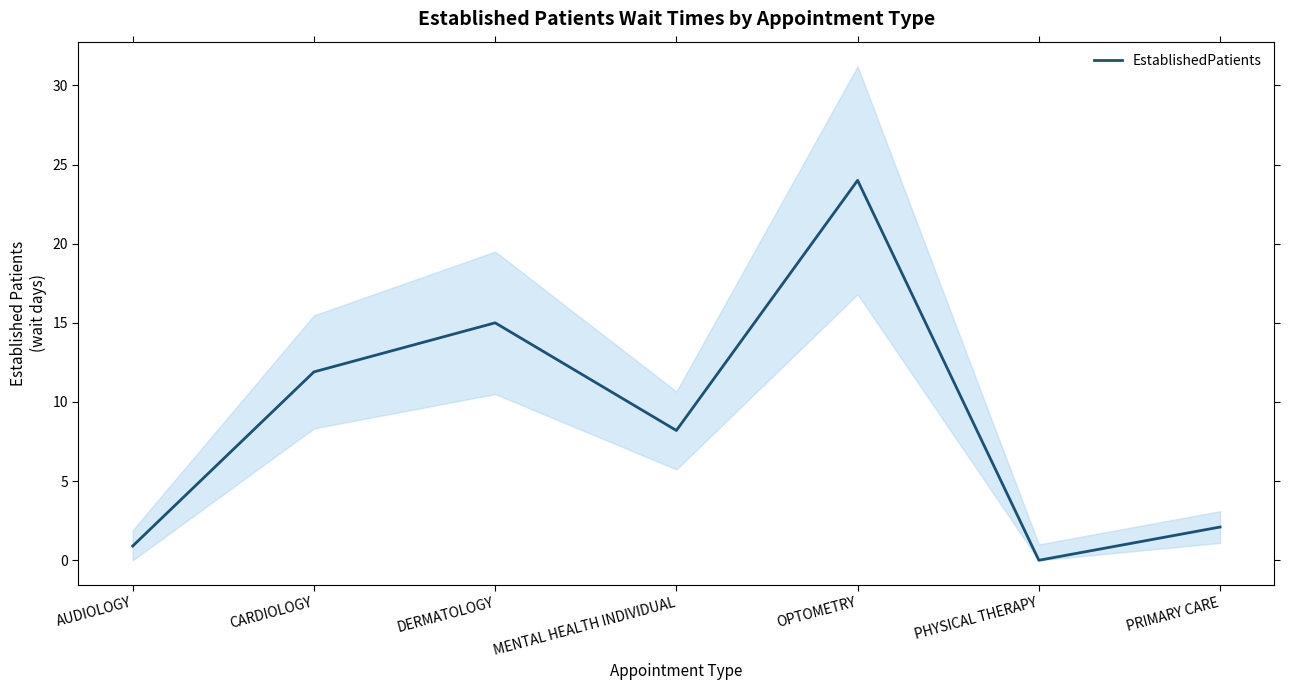

How many values are above zero?

6